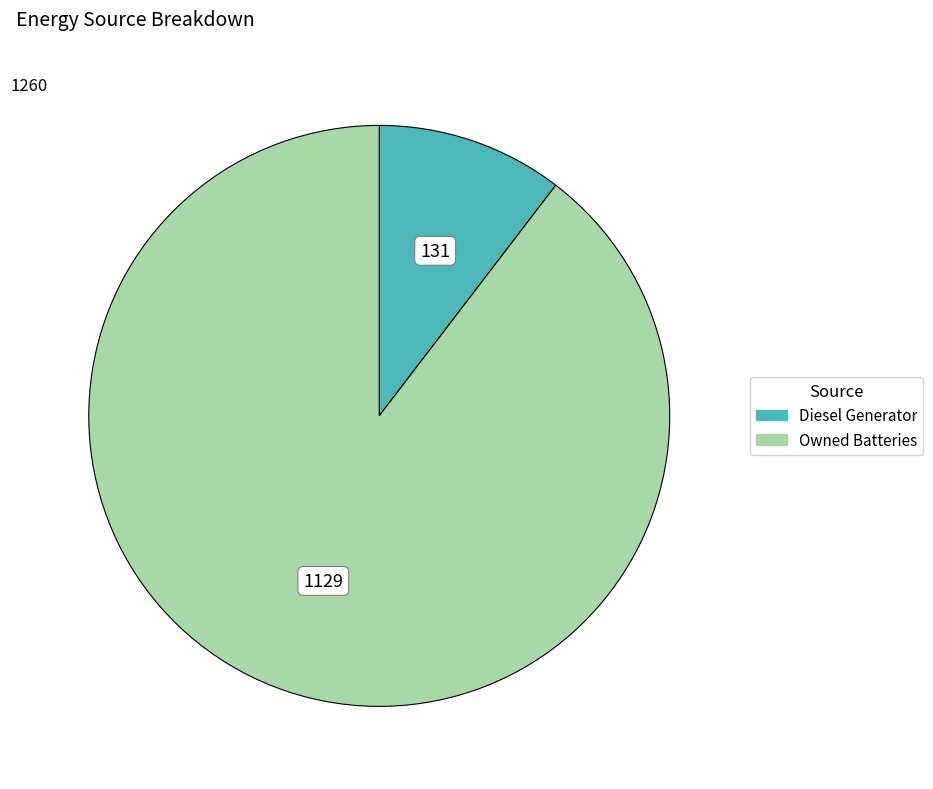

Is there a majority slice in this chart?

Yes